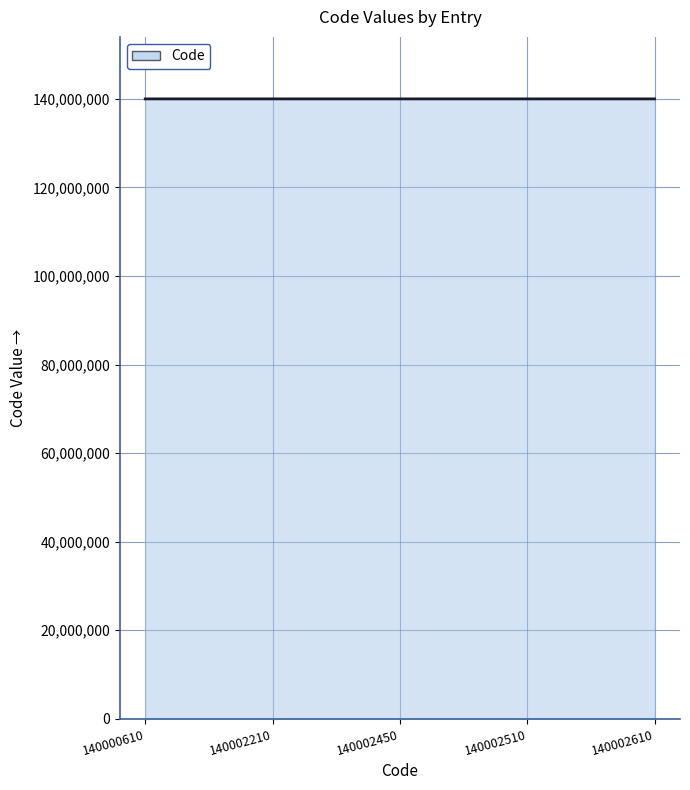

Is it true that the value at 140002450 is 140002450?

True